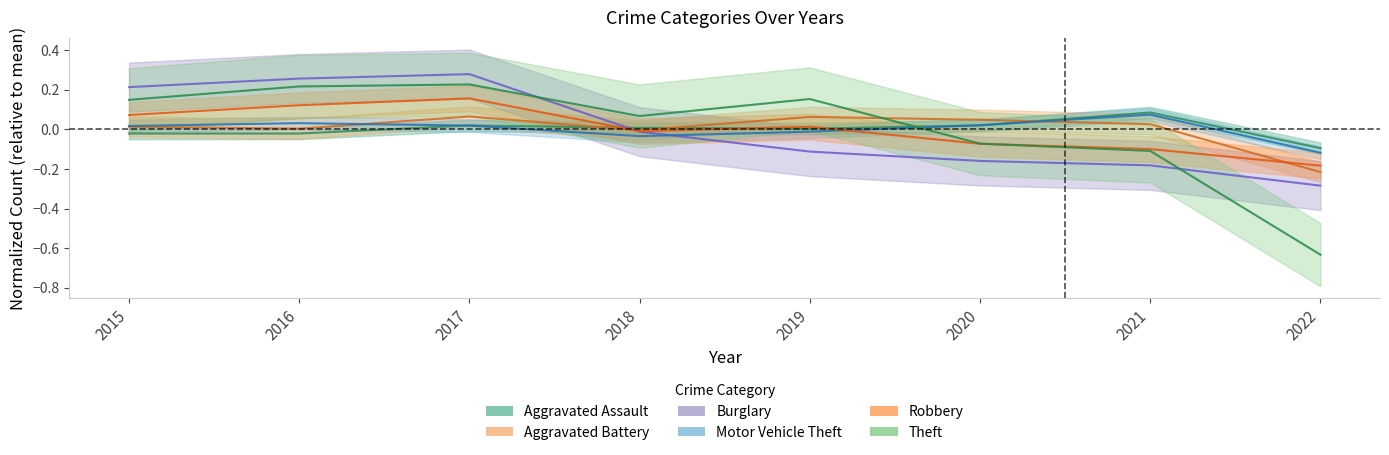

At which category is the sum across all series the highest?

2017